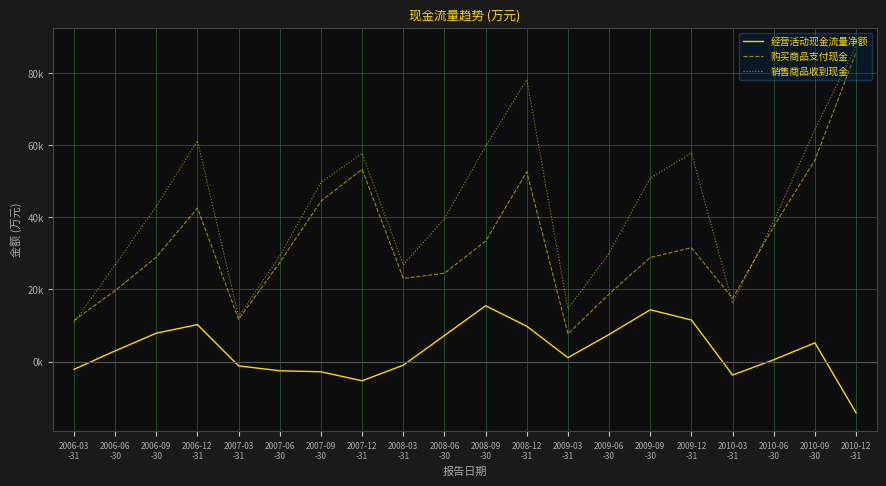

Is it true that 销售商品收到现金 equals 69838 at 2007-09
-30?

False